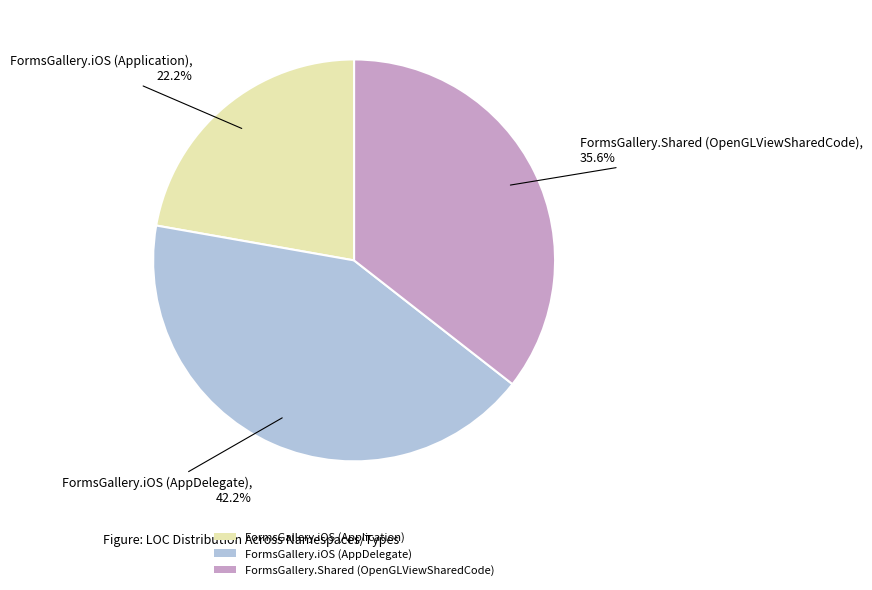

To the nearest percent, what percentage of the pie is FormsGallery.iOS (AppDelegate)?

42%